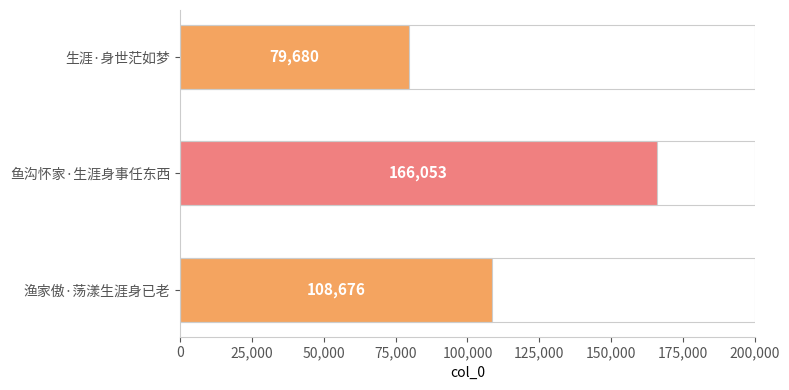

What position from the top is 渔家傲·荡漾生涯身已老?

3